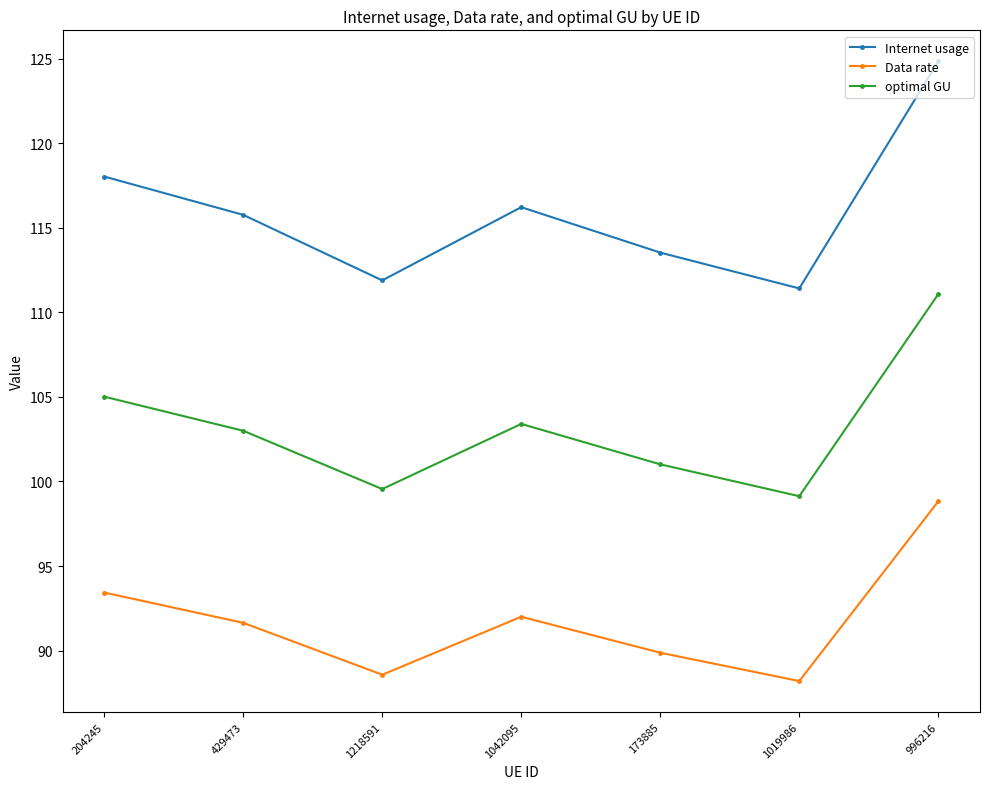

List the labels in order of optimal GU value, largest first.

996216, 204245, 1042095, 429473, 173885, 1218591, 1019986